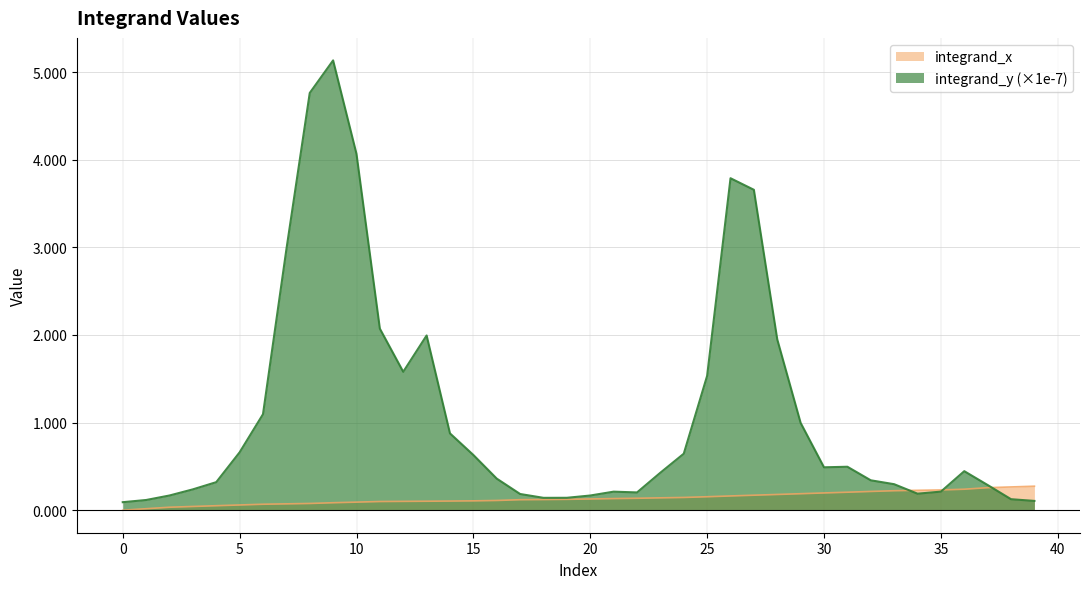

What is the minimum value for integrand_y?

0.1